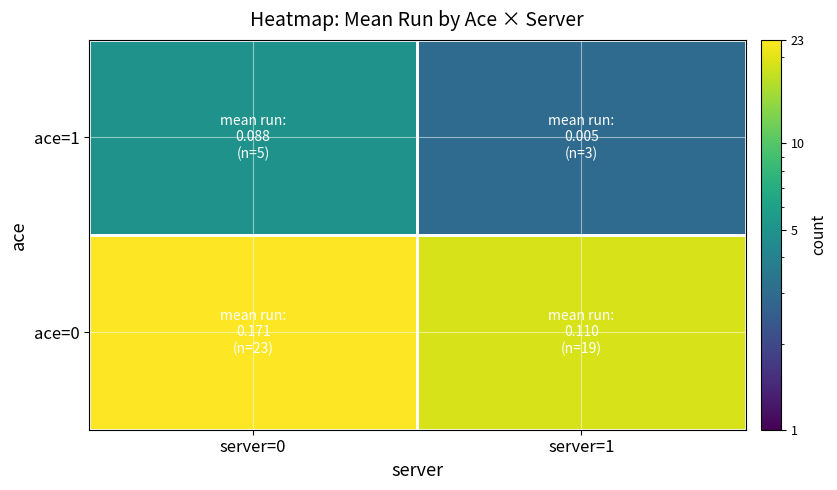

Rank the series at server=1 from highest to lowest value.

ace=0, ace=1